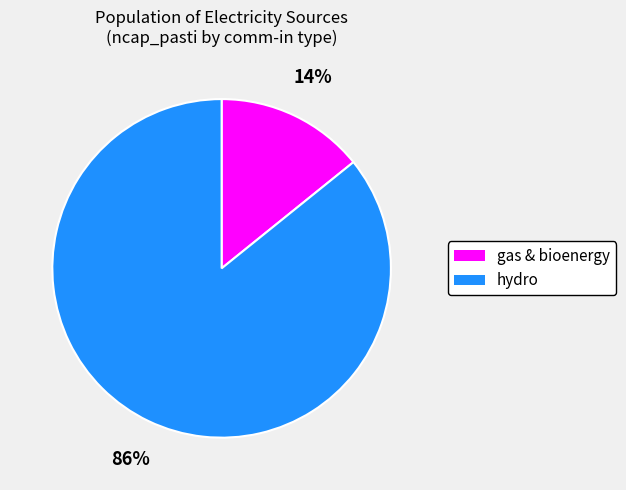

To the nearest percent, what is the difference between the largest and smallest slice percentages?

72%